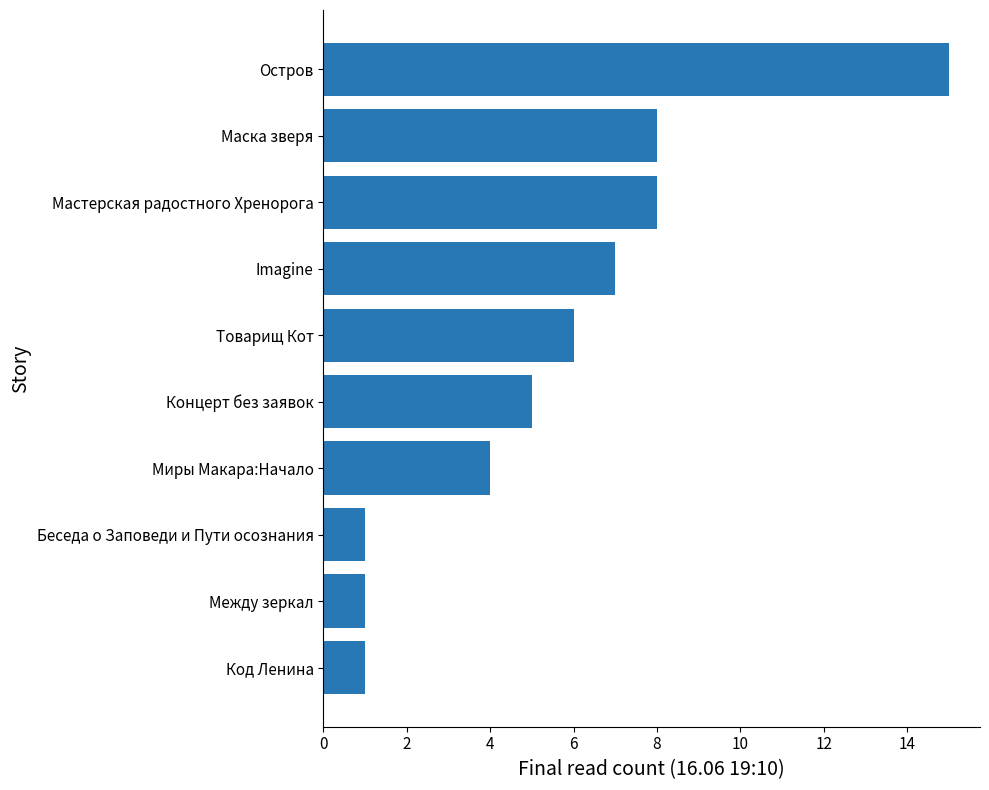

What is the ratio of the value at Мастерская радостного Хренорога to the value at Imagine?

1.1